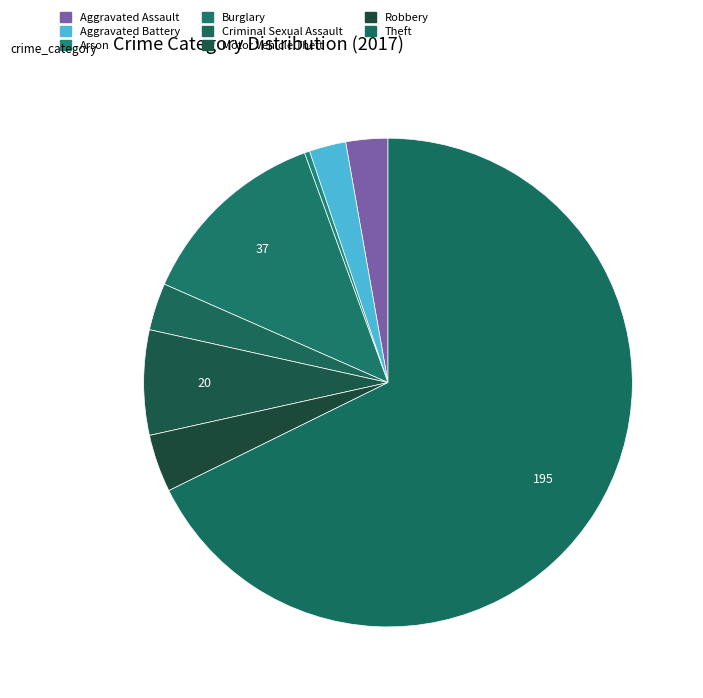

Approximately how many times larger is the value at Burglary compared to Aggravated Assault?

4.6